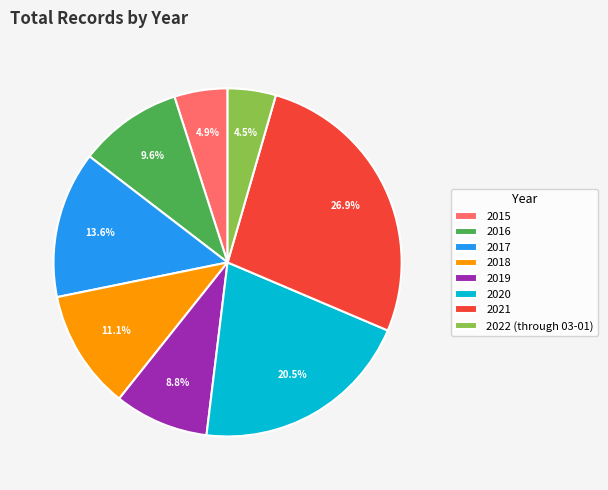

To the nearest percent, what is the combined percentage of 2015 and 2021?

32%